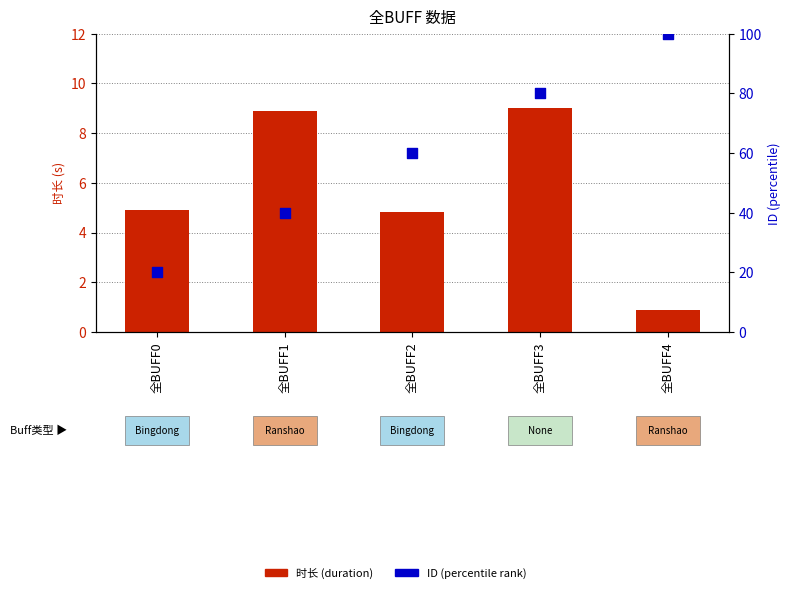

At how many categories does at least one series exceed 27?

4